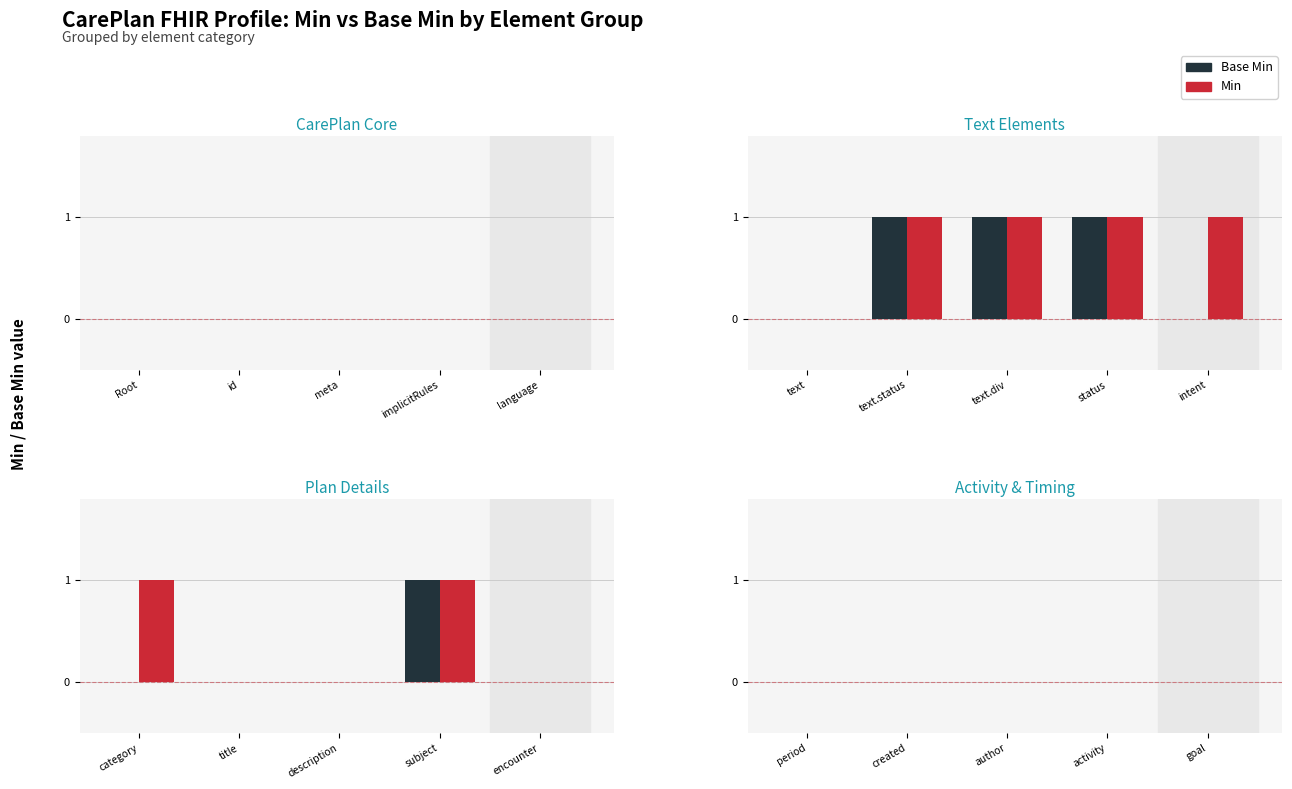

How many Min values are between 0 and 1?

20